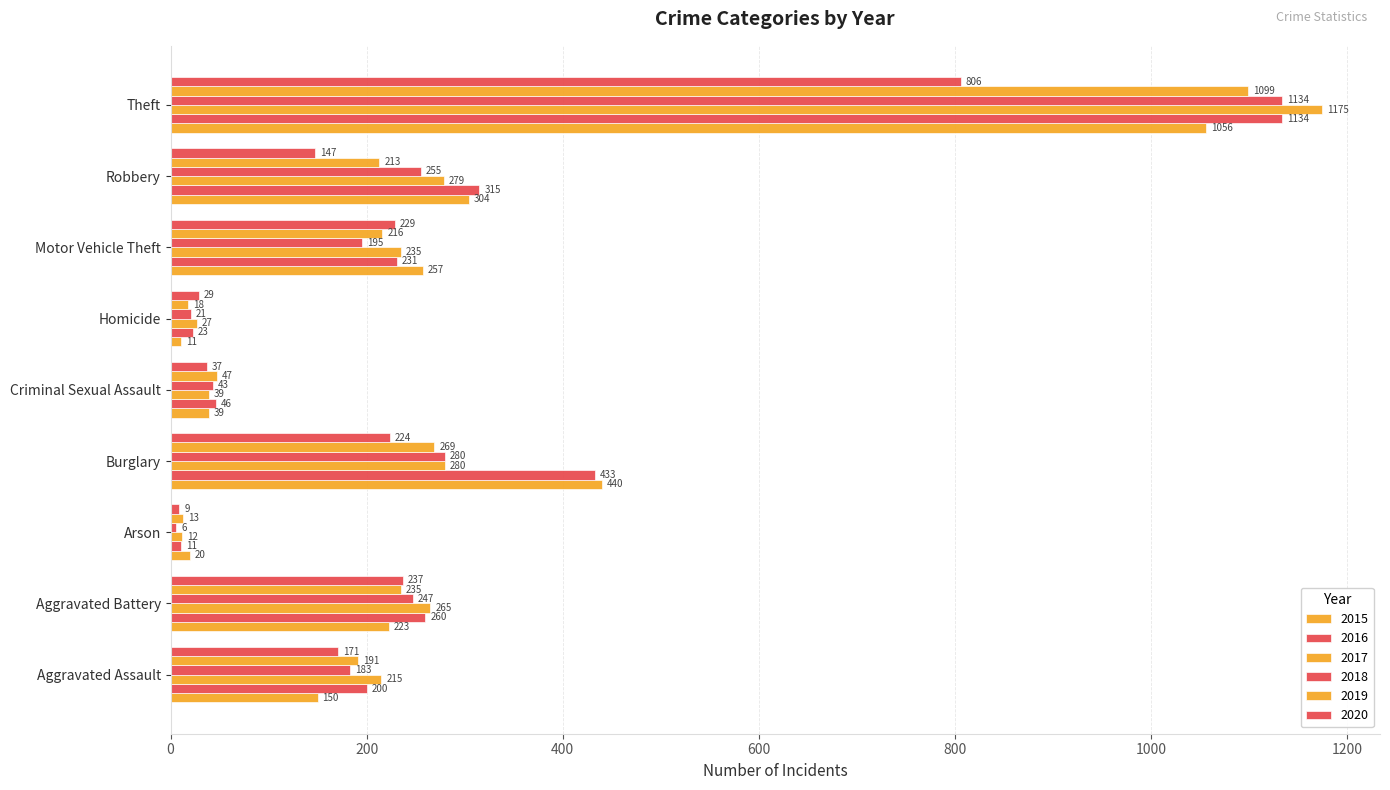

How many values in the 2019 series are below 213?

4